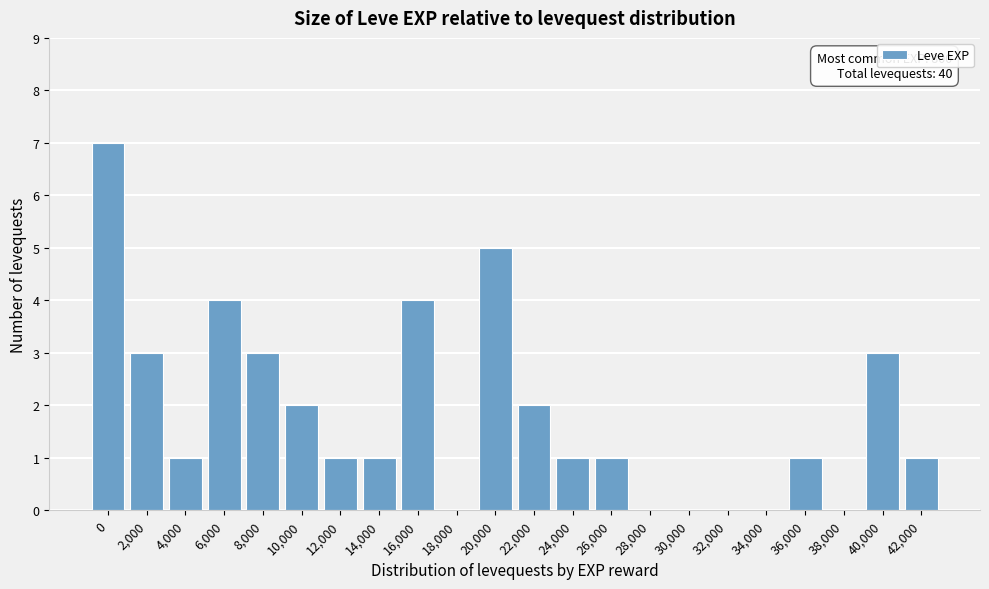

Reading right to left, list all the values displayed in this chart.

42,000=1	40,000=3	38,000=0	36,000=1	34,000=0	32,000=0	30,000=0	28,000=0	26,000=1	24,000=1	22,000=2	20,000=5	18,000=0	16,000=4	14,000=1	12,000=1	10,000=2	8,000=3	6,000=4	4,000=1	2,000=3	0=7